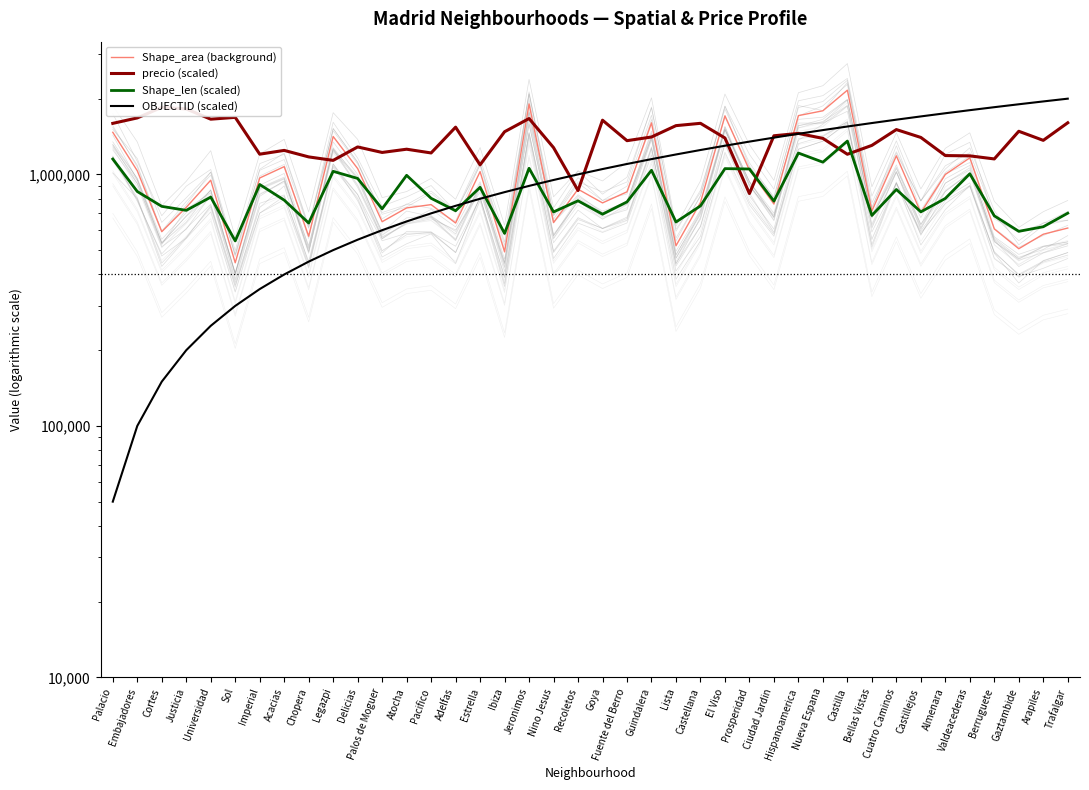

How many interior local valleys does the Shape_area (background) series have?

13